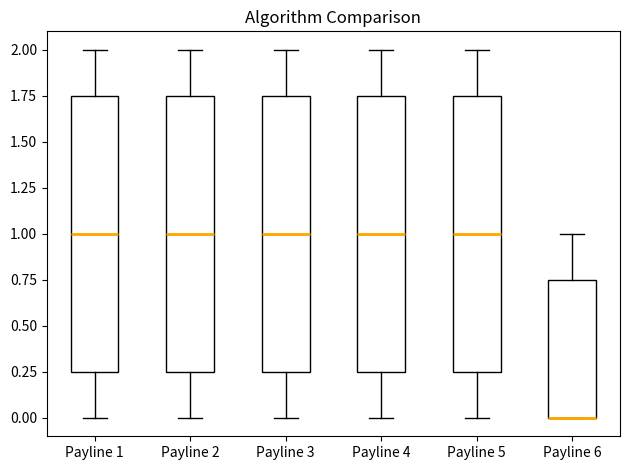

Reading left to right, read every box against the y-axis: the position of its median line, the range the box covers, and the ends of its whiskers. The values are not printed on the chart, so give them approximately, as read against the axis.

Payline 1: median 1.00, box 0.25 to 1.75, whiskers 0.00 to 2.00
Payline 2: median 1.00, box 0.25 to 1.75, whiskers 0.00 to 2.00
Payline 3: median 1.00, box 0.25 to 1.75, whiskers 0.00 to 2.00
Payline 4: median 1.00, box 0.25 to 1.75, whiskers 0.00 to 2.00
Payline 5: median 1.00, box 0.25 to 1.75, whiskers 0.00 to 2.00
Payline 6: median 0.00 (drawn on the box's lower edge), box 0.00 to 0.75, whiskers 0.00 to 1.00